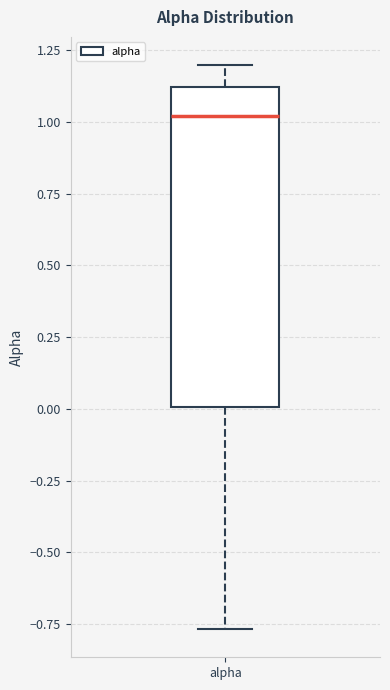

Transcribe this box plot: give where the median line is, the range the box spans, and where the two whiskers end, as read against the y-axis. The values are not printed on the chart, so give them approximately, as read against the axis.

median 1.00, box 0.00 to 1.10, whiskers -0.75 to 1.20